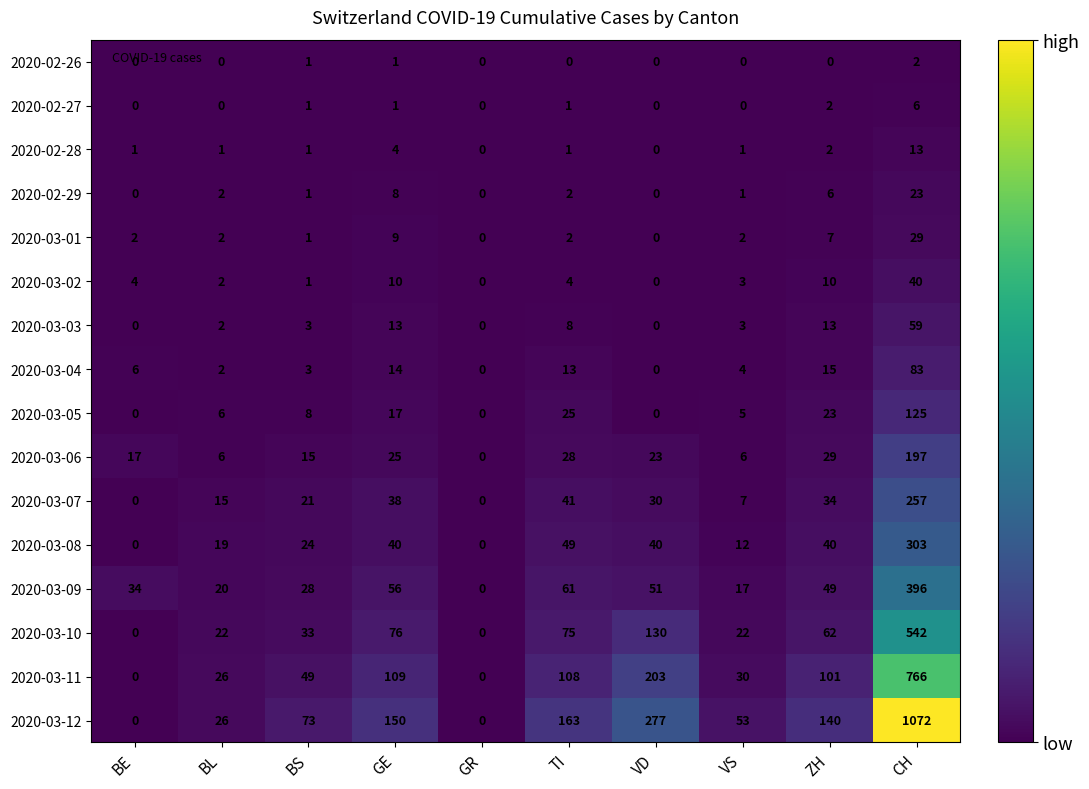

Which series has the largest range (max minus min)?

2020-03-12